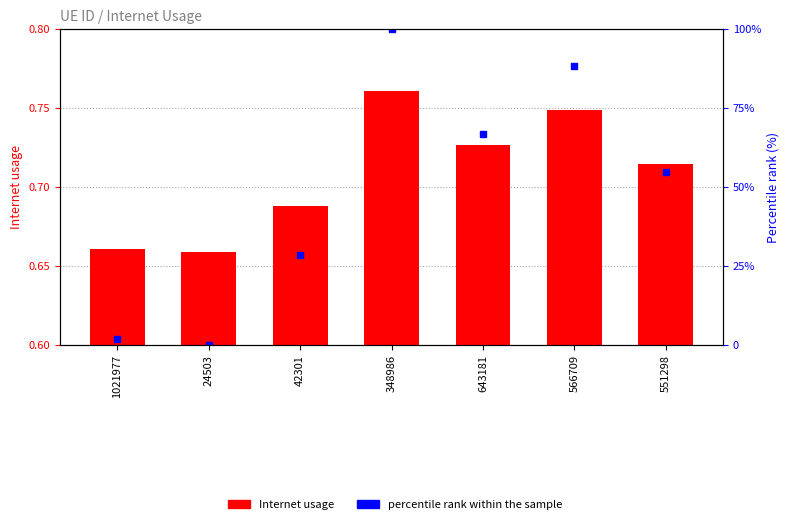

At which label does percentile rank within the sample reach its minimum?

24503